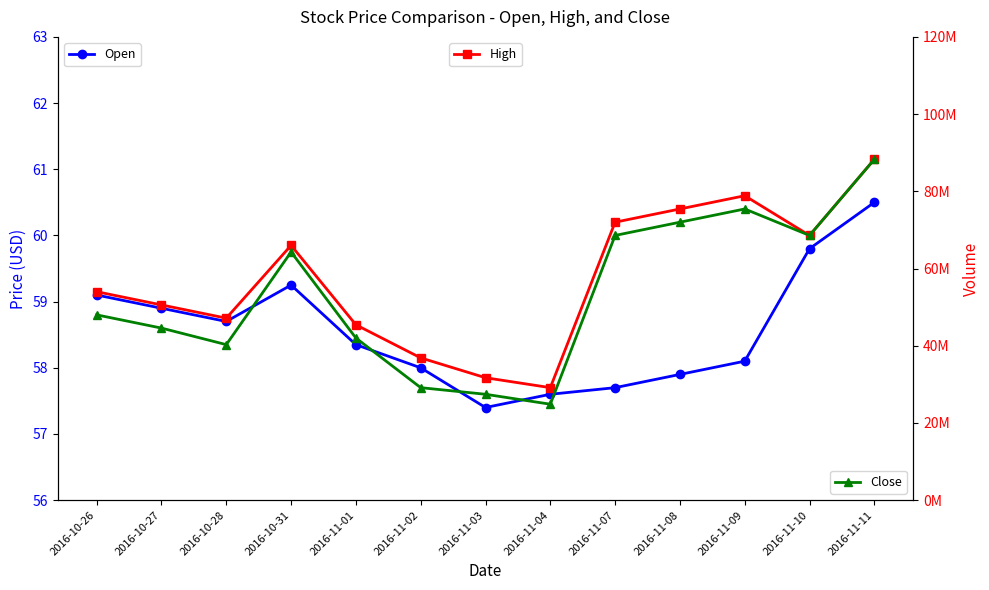

What is the difference between the highest and lowest values at 2016-11-09?

2.5